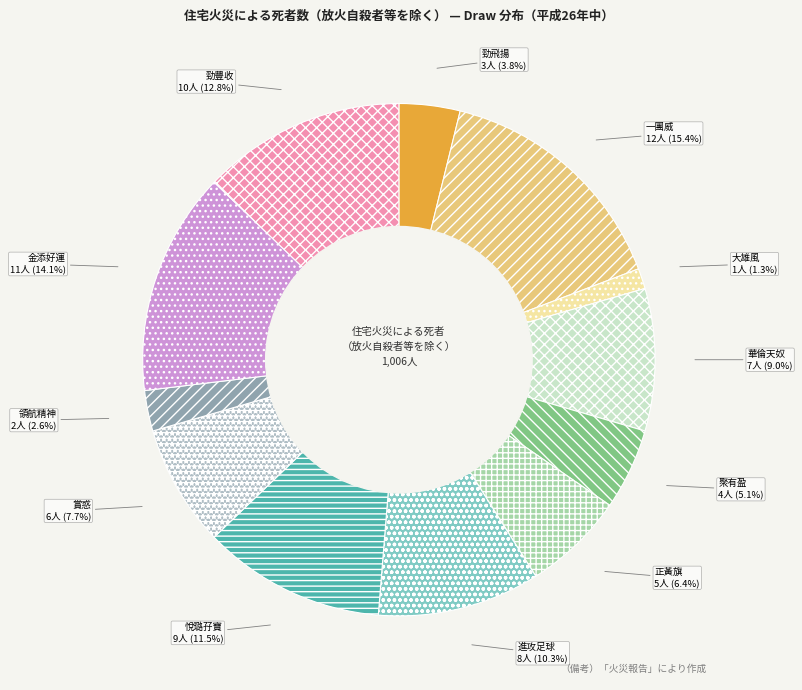

Rank the categories by value from lowest to highest.

大雄風, 領航精神, 勁飛揚, 聚有盈, 正黃旗, 賞惑, 華倫天奴, 進攻足球, 悅璐孖寶, 勁豐收, 金添好運, 一團威